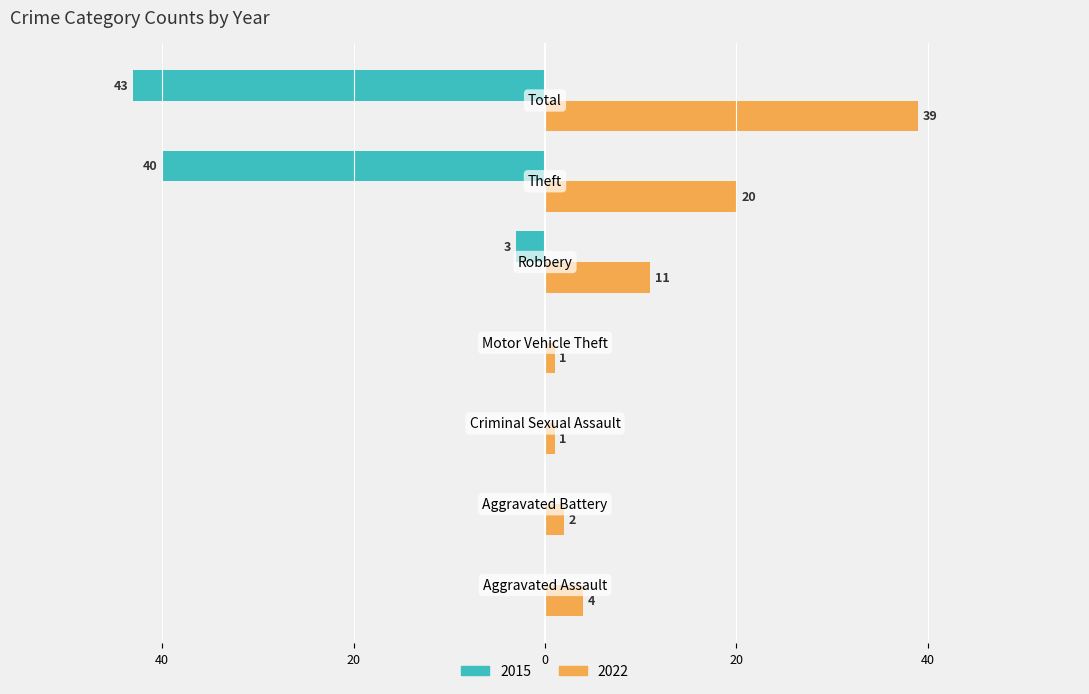

At which label does 2022 reach its minimum?

Criminal Sexual Assault